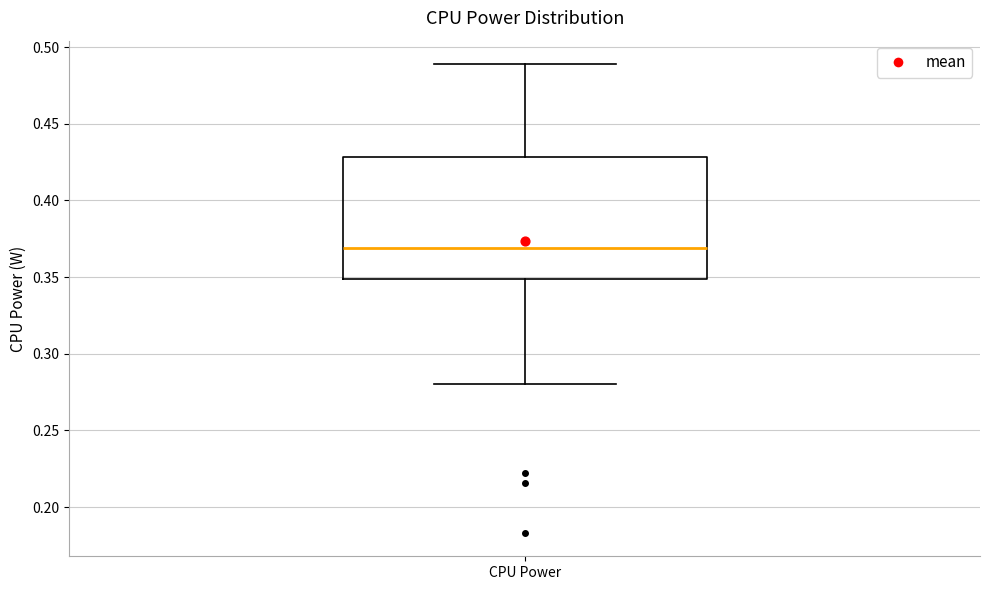

Read this box plot against the y-axis: the position of the median line, the range covered by the box, and the ends of both whiskers. The values are not printed on the chart, so give them approximately, as read against the axis.

median 0.37, box 0.35 to 0.43, whiskers 0.28 to 0.49